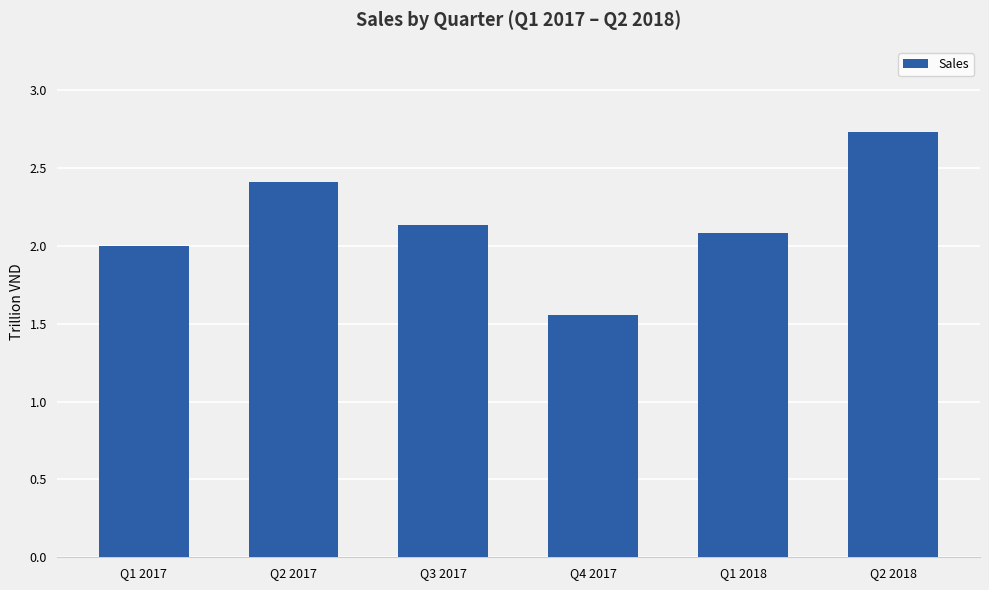

What is the label of the 4th bar from the right?

Q3 2017